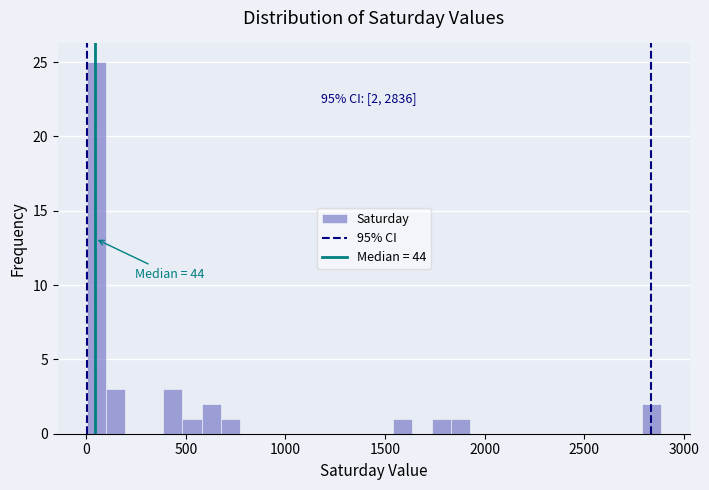

Around what value on the x-axis is the tallest bar? Give the approximate position of its centre, as read against the axis.

50